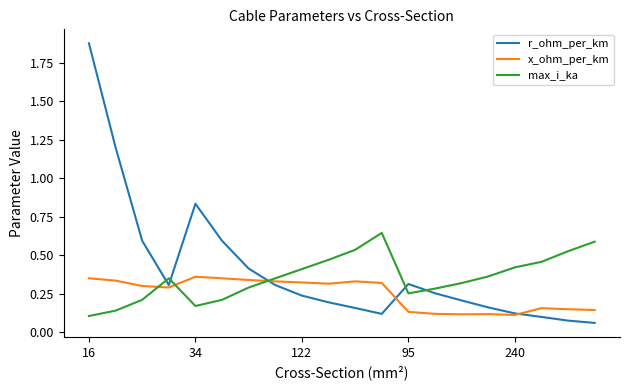

After their last crossing, which series has the higher values: x_ohm_per_km or max_i_ka?

max_i_ka